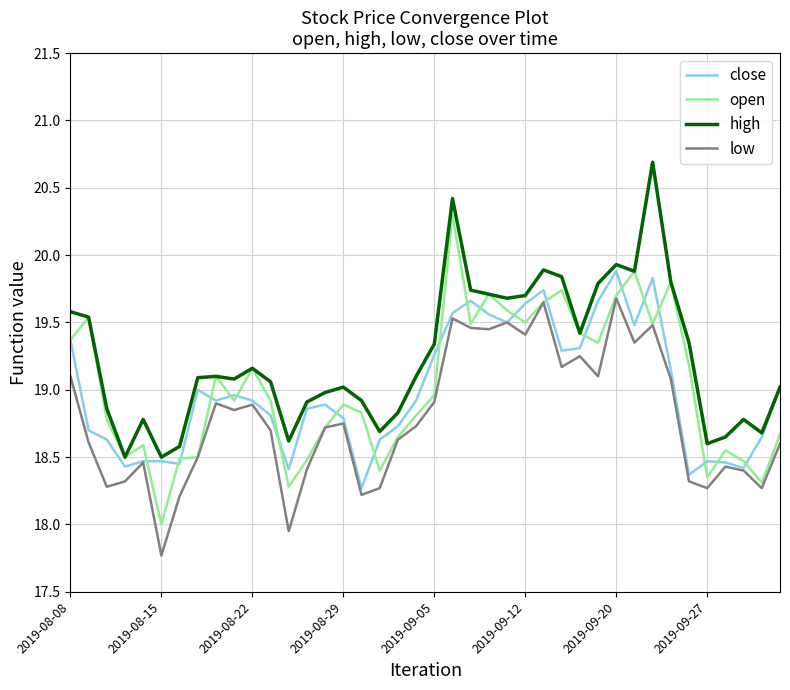

True or false: low and high cross at least once.

False